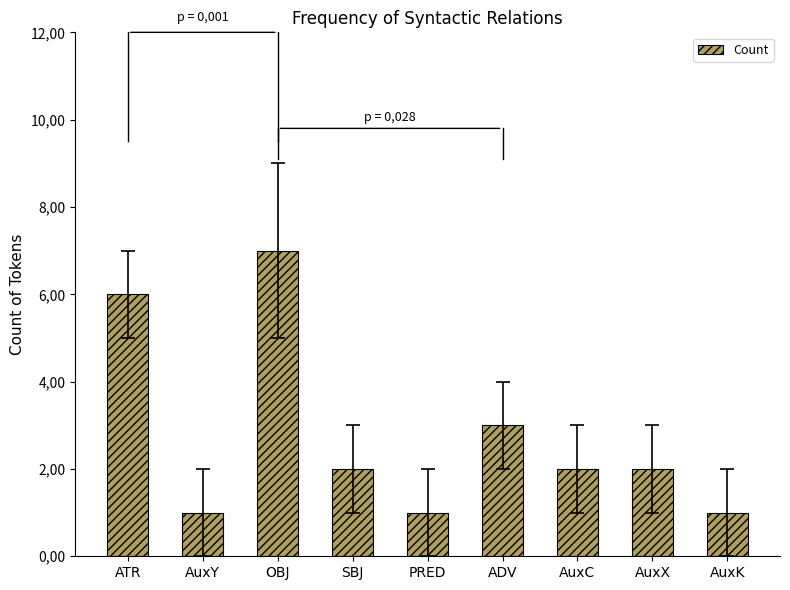

Where does the data first go above 2?

ATR